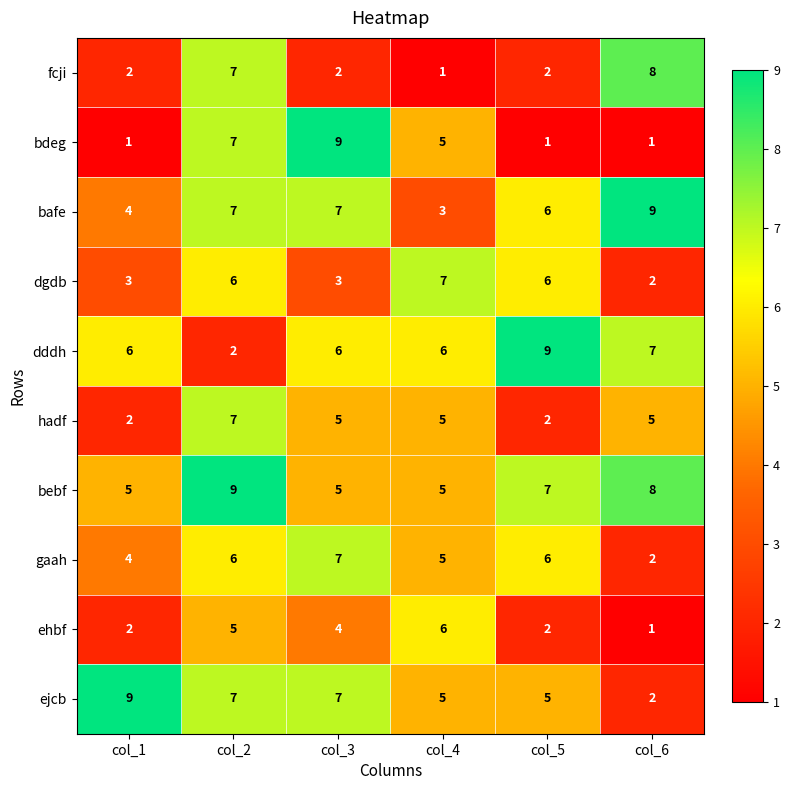

At how many categories does at least one series exceed 2?

6